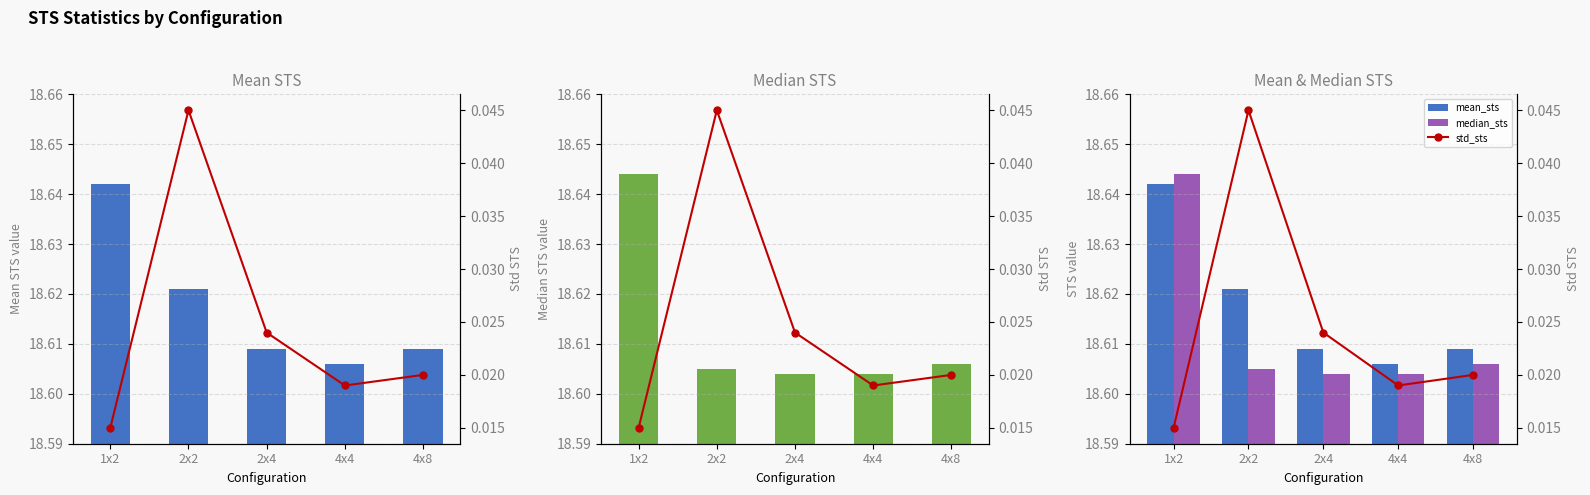

Which series changed the most between 1x2 and 2x4?

median_sts